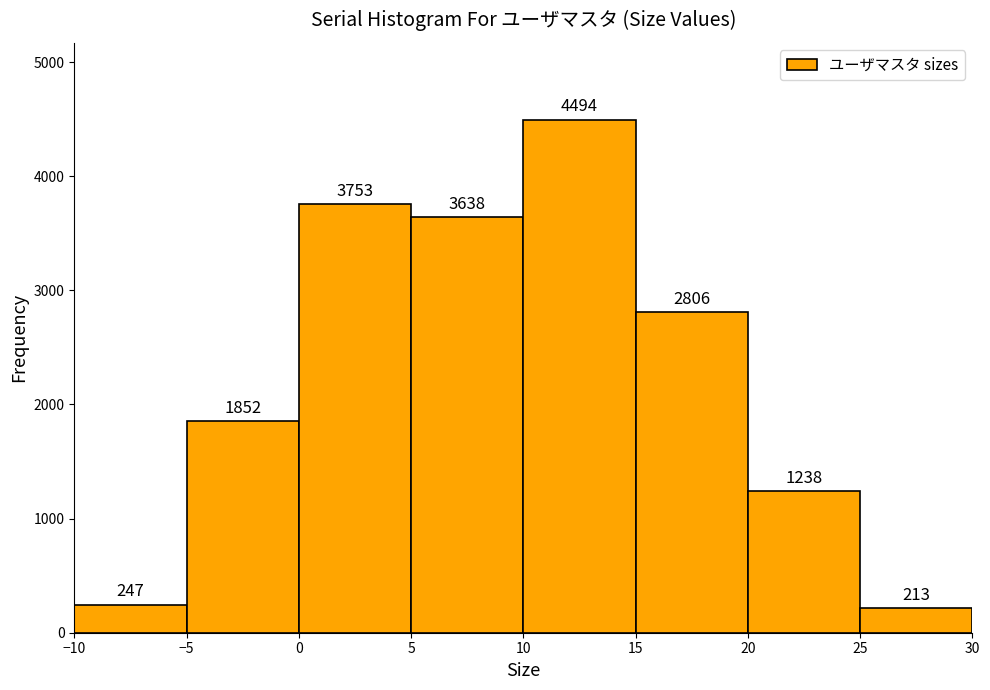

Reading left to right, list every bar in this chart as the range it spans on the x-axis followed by its height.

-10 to -5: 247
-5 to 0: 1852
0 to 5: 3753
5 to 10: 3638
10 to 15: 4494
15 to 20: 2806
20 to 25: 1238
25 to 30: 213